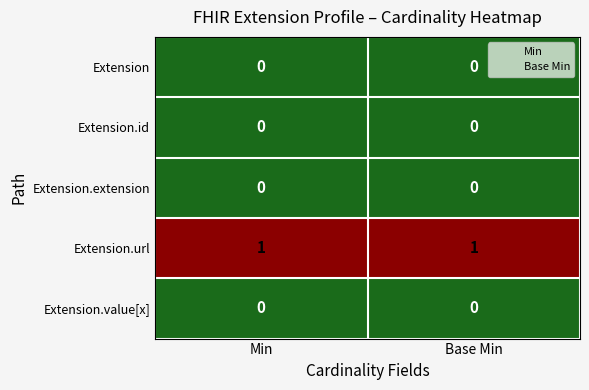

Reading left to right, what are all the values shown in this chart?

Extension: 0	0
Extension.id: 0	0
Extension.extension: 0	0
Extension.url: 1	1
Extension.value[x]: 0	0